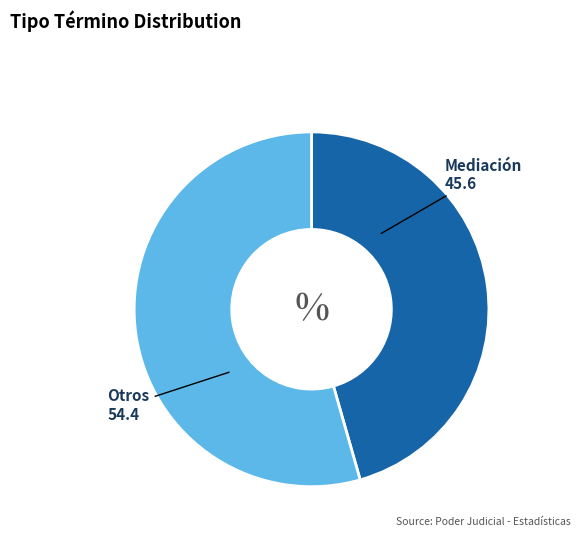

Does any single category account for the majority?

Yes